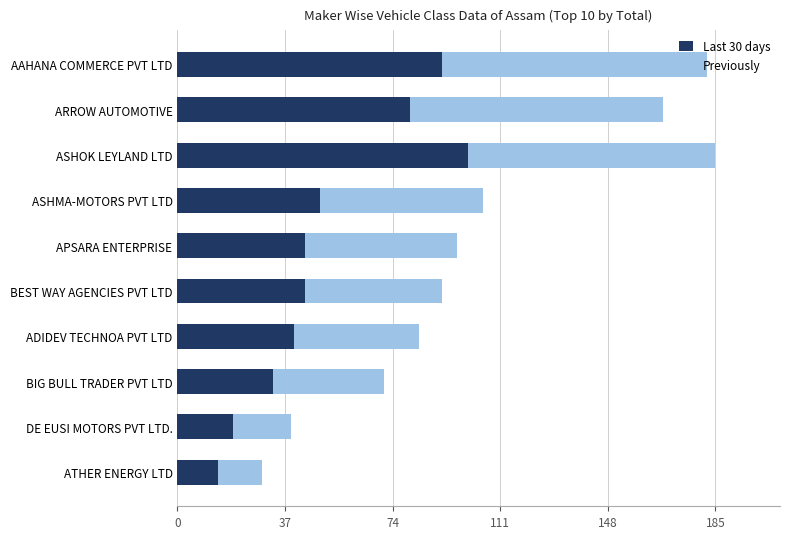

What is the difference between the Last 30 days values at ATHER ENERGY LTD and AAHANA COMMERCE PVT LTD?

77